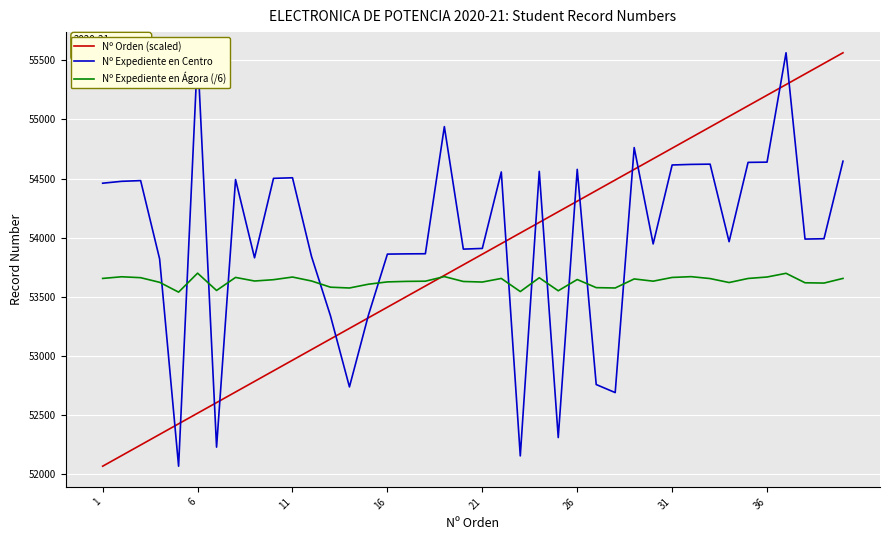

What is the maximum value for Nº Expediente en Centro?

55563.0